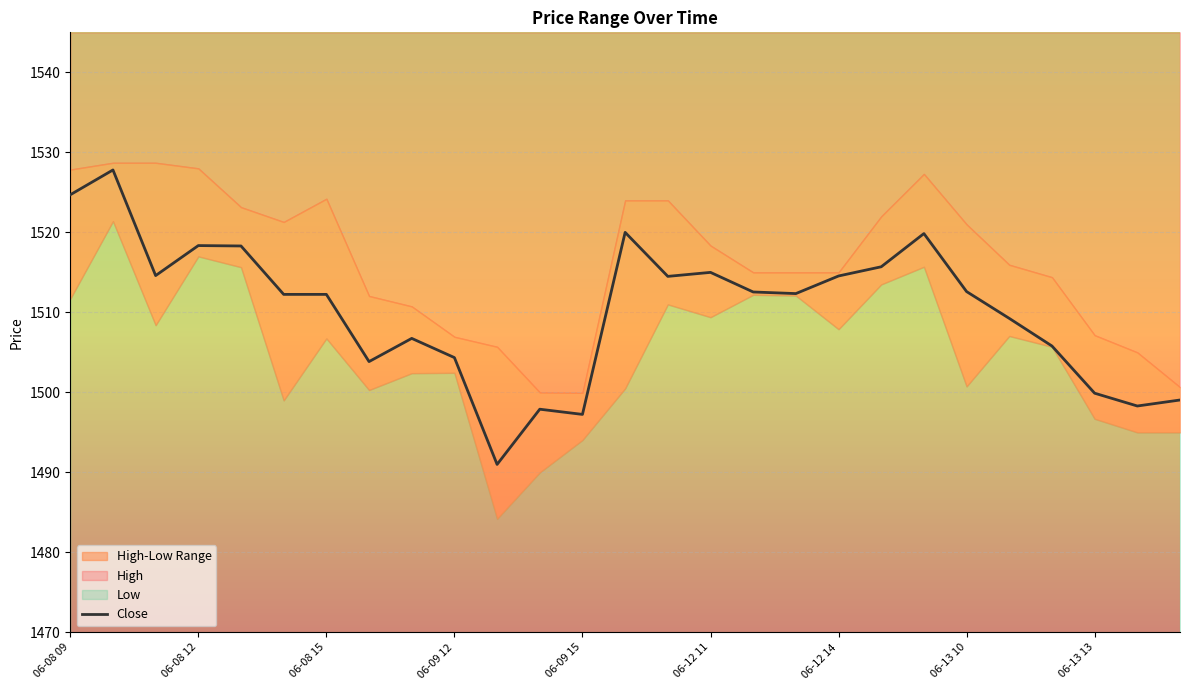

Is it true that Close equals 1499.9 at 06-13 13?

True